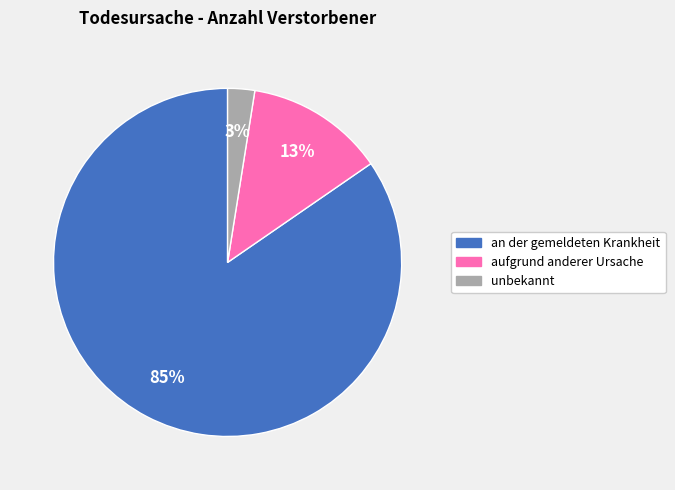

To the nearest percent, what is the average slice percentage?

33%